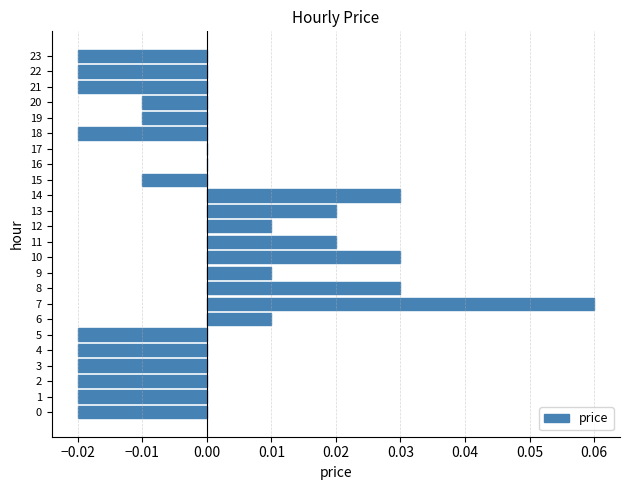

Which has a higher value, 20 or 9?

9